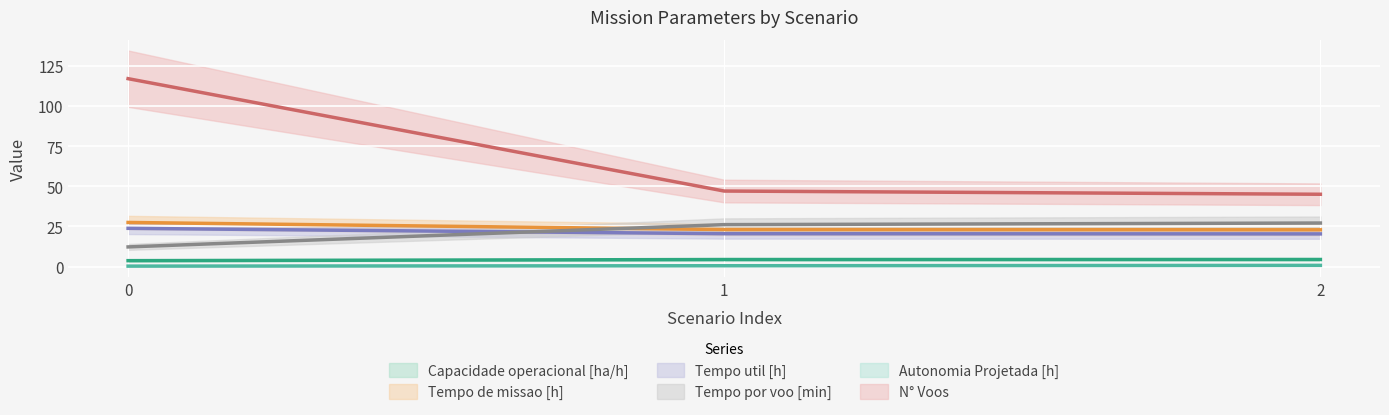

Is it true that Tempo util [h] equals 12.8 at 1?

False